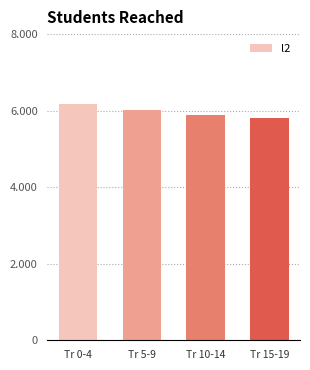

What is the value of the 2nd bar from the left?

6.0